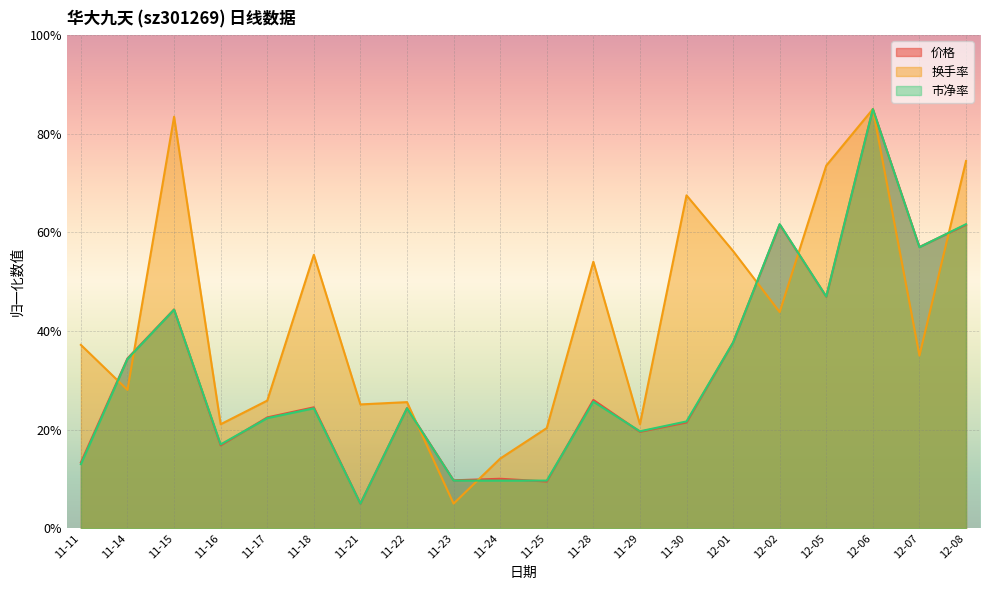

What is the spread (max minus min) of values at 12-01?

18.6